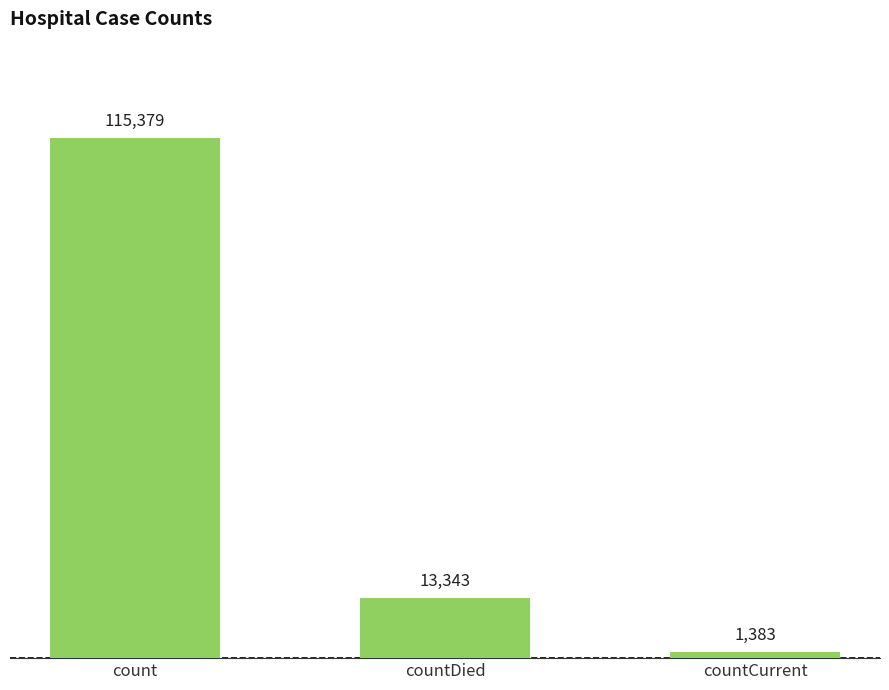

How many values are below 13343?

1